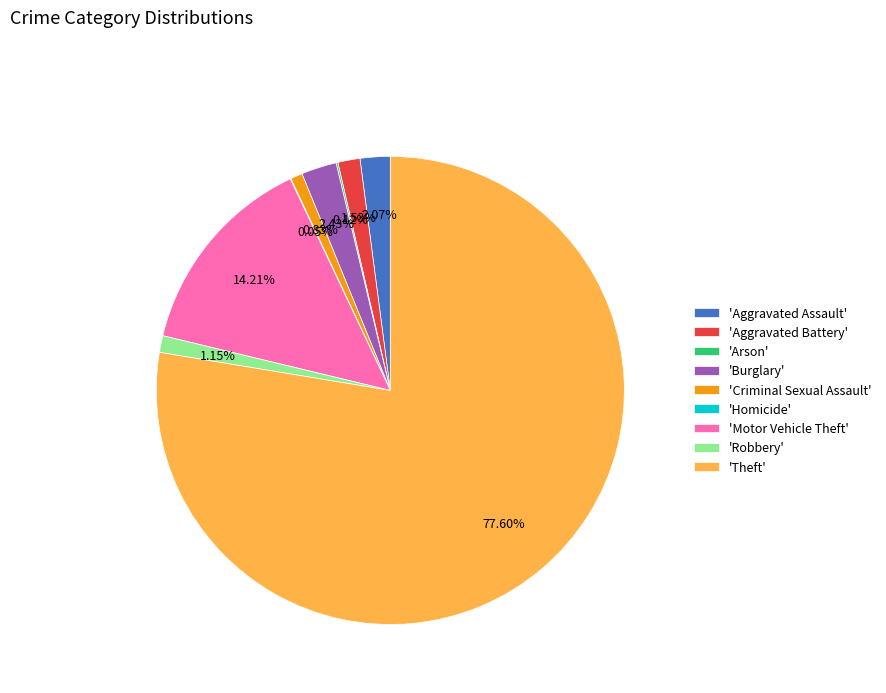

What is the majority slice?

'Theft'